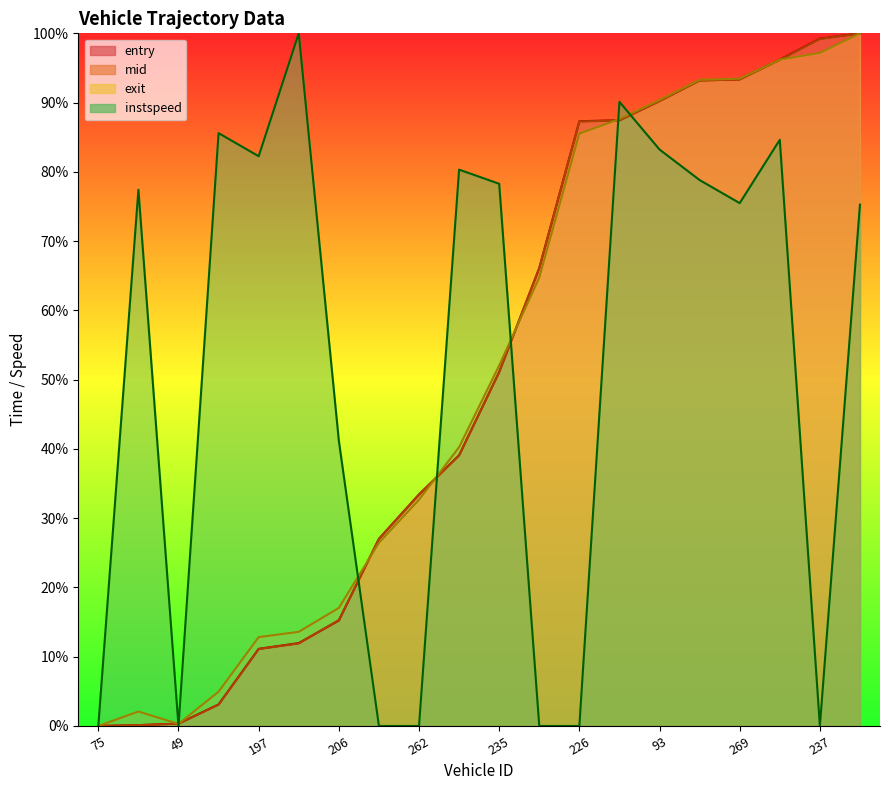

At which category is the sum across all series the highest?

199